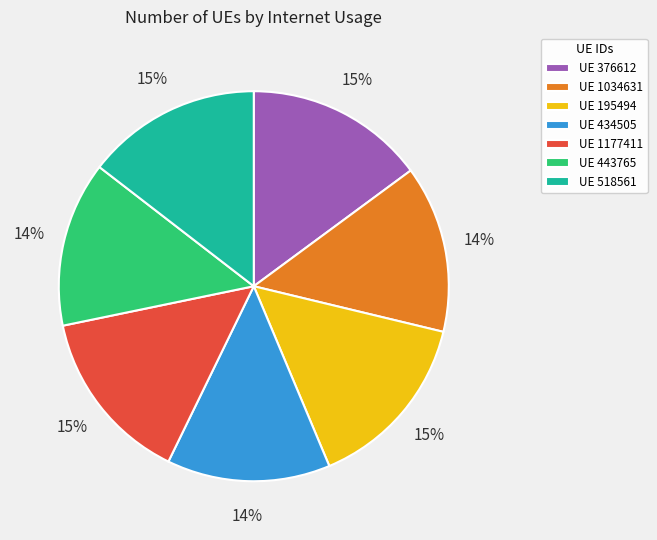

The UE 518561 slice represents 26% of the pie. True or false?

False